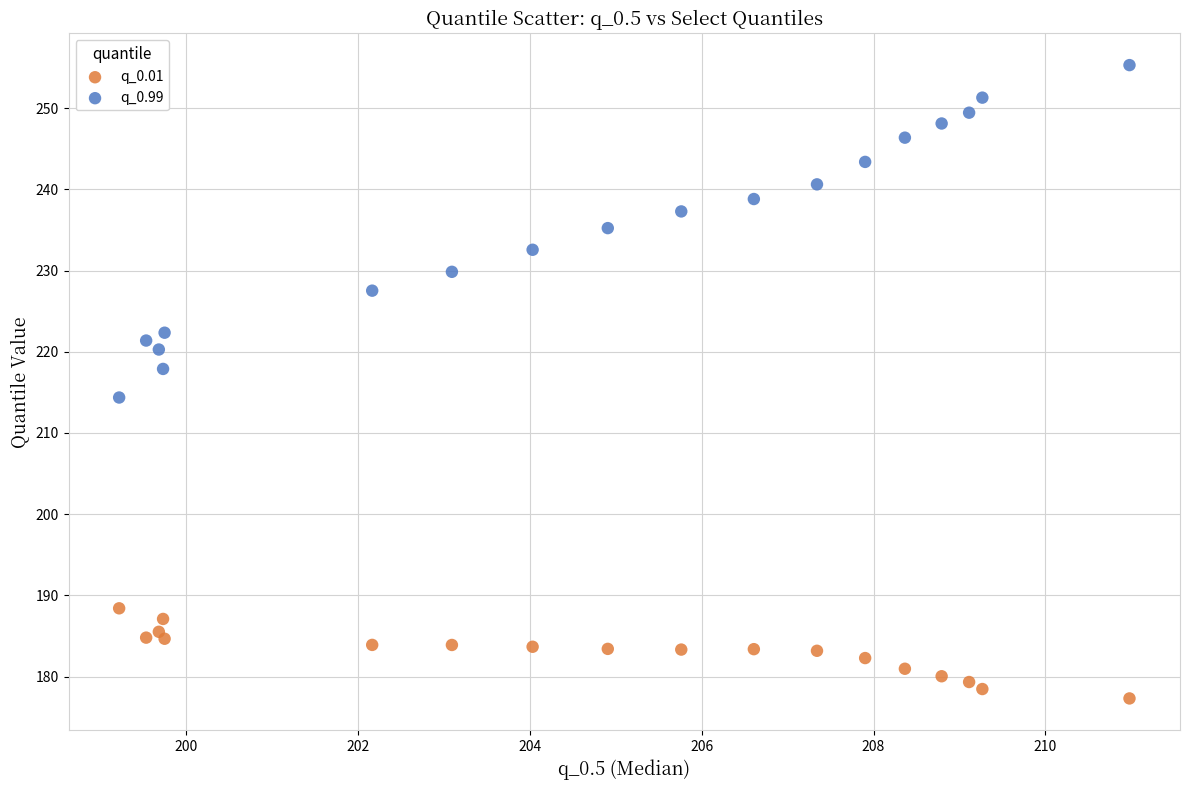

Which series has the widest spread of Y values?

q_0.99